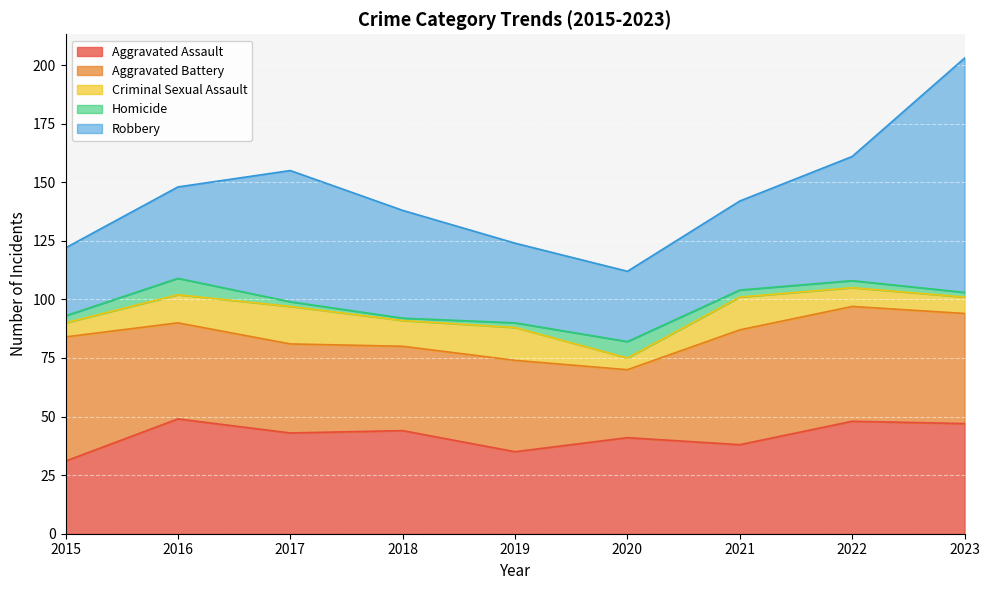

Which category has the lowest value across all series?

2018